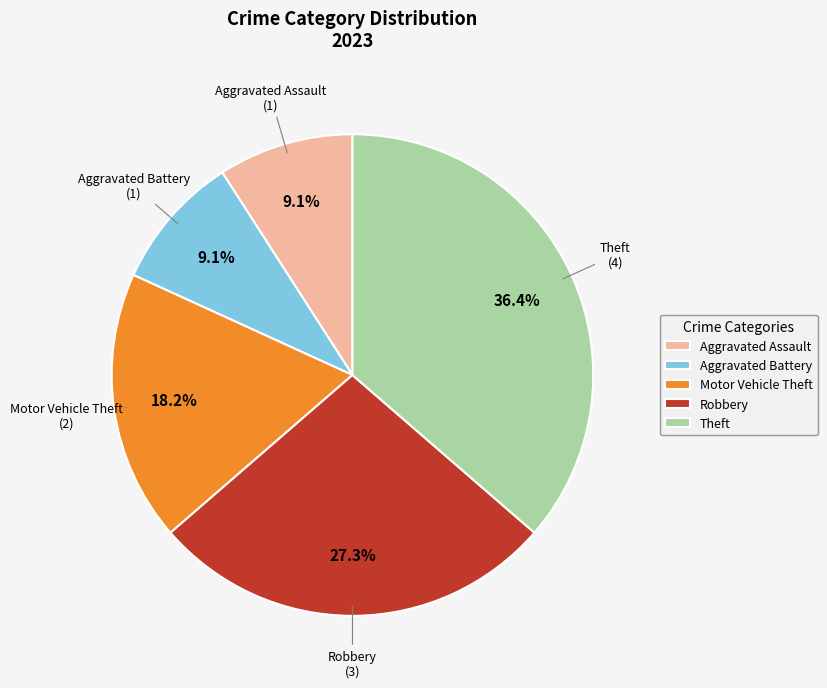

What is the largest slice in the pie chart?

Theft